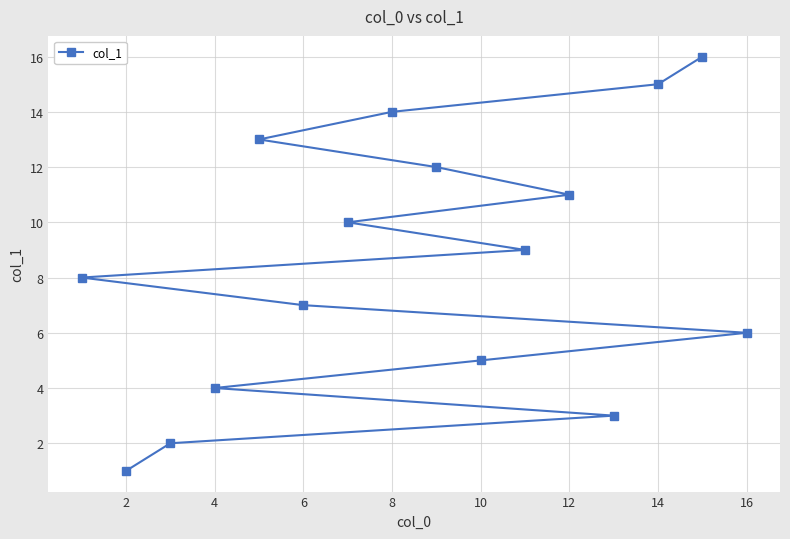

Between 14 and 10, which is larger?

14